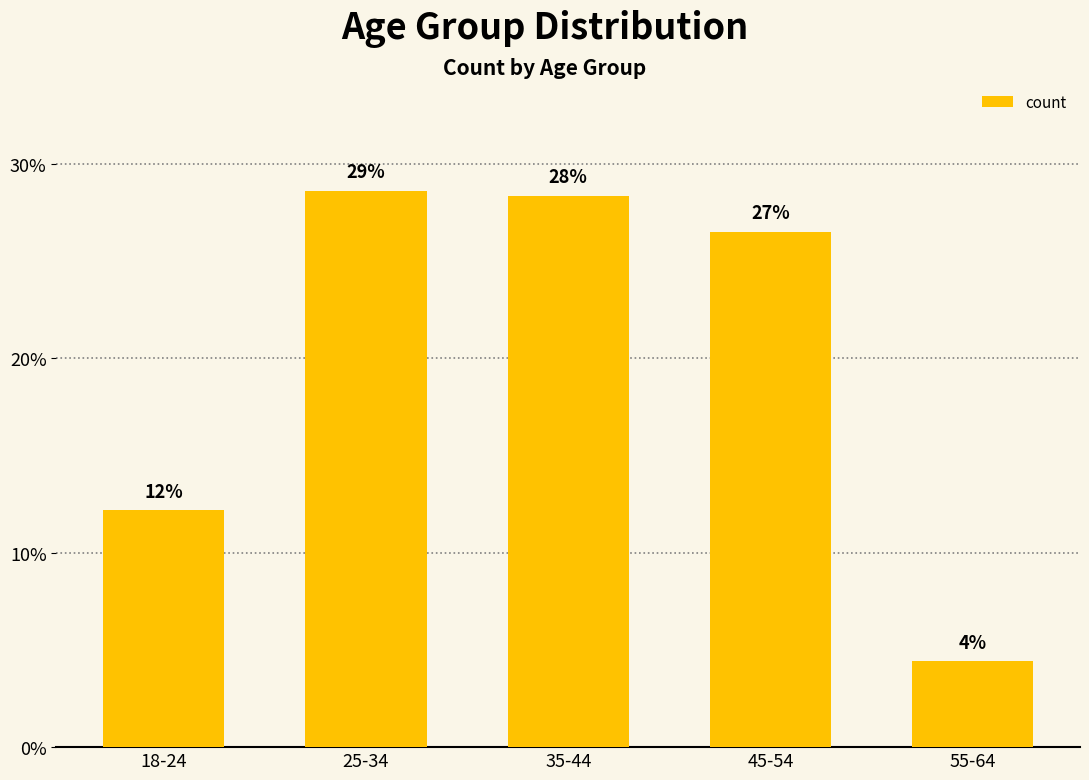

Are the bars horizontal?

No